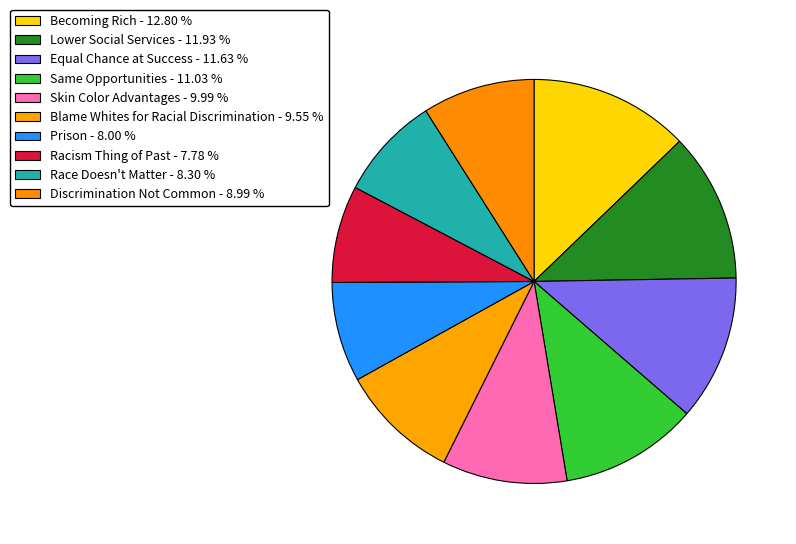

How many segments does this pie chart have?

10